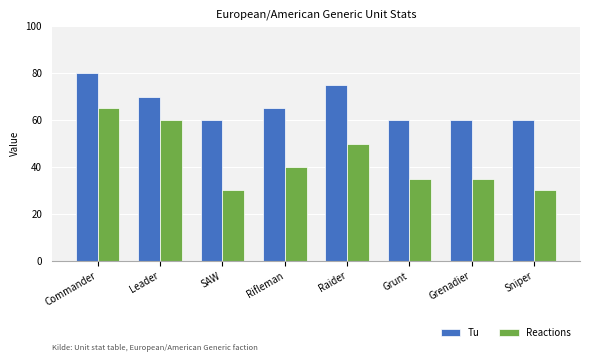

The value of Tu at Leader is 112. True or false?

False